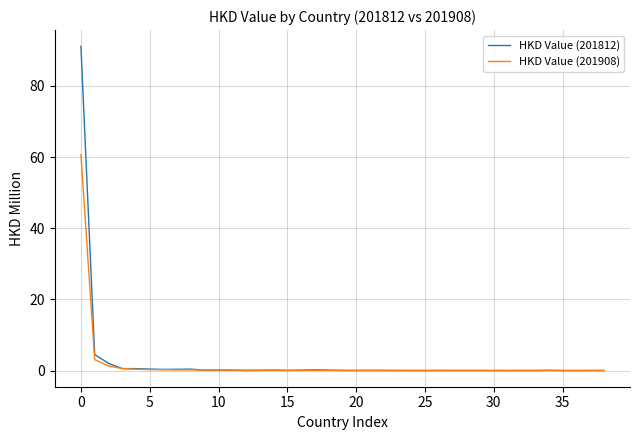

Rank the series by their maximum value, from lowest to highest.

HKD Value (201908), HKD Value (201812)